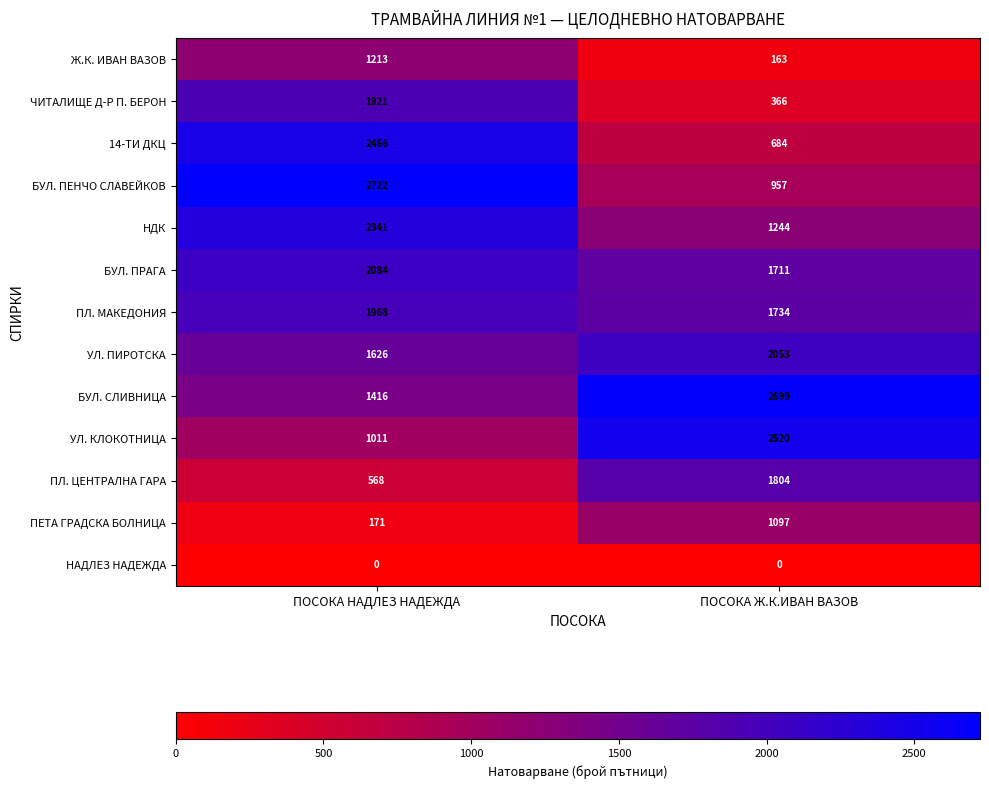

At which category is the sum across all series the highest?

ПОСОКА НАДЛЕЗ НАДЕЖДА